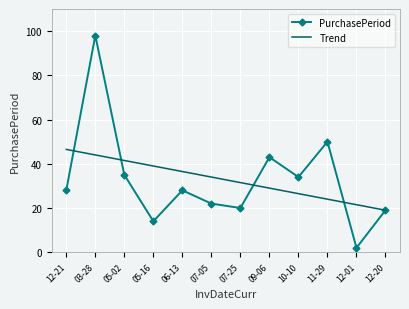

Is the value of PurchasePeriod at 11-29 greater than the value of Trend at 11-29?

Yes